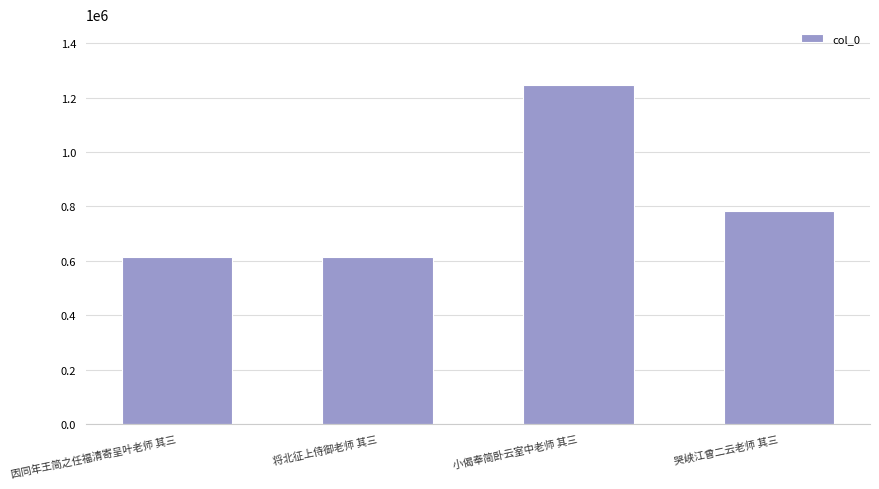

How many bars are there in total?

4